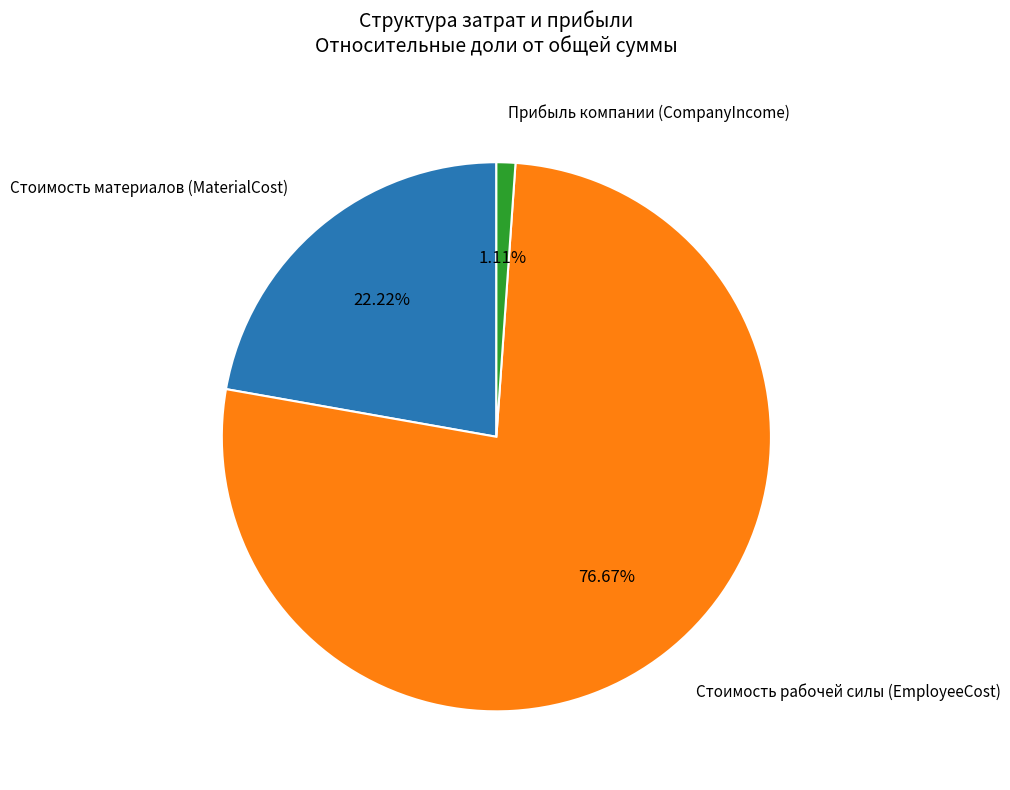

Does any single category account for the majority?

Yes